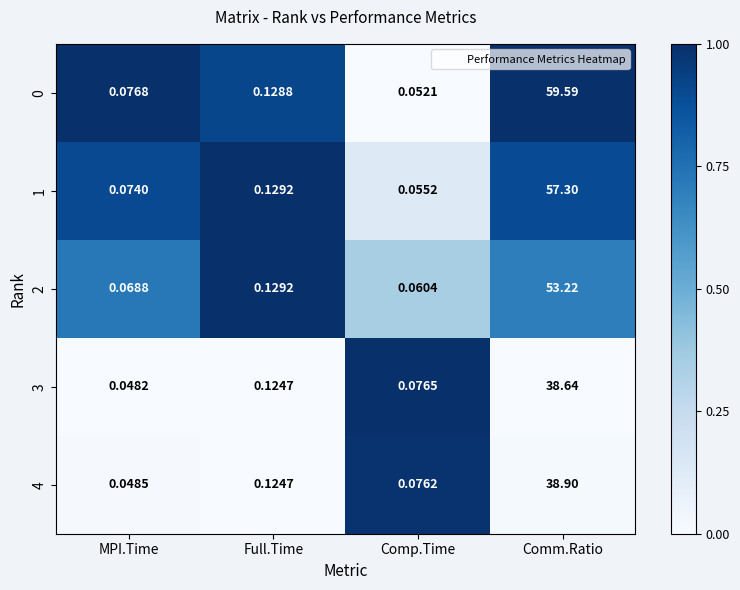

Which category has the lowest value in the 1 series?

Comp.Time